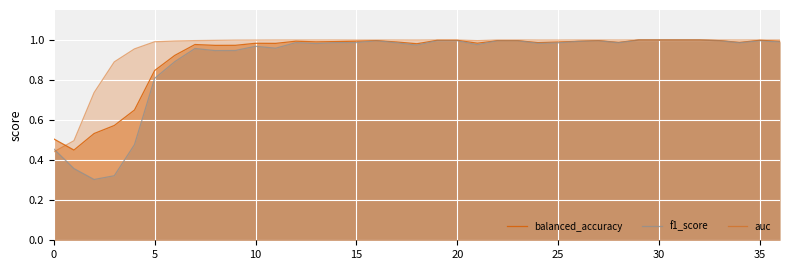

Which series has the largest total across all categories?

auc